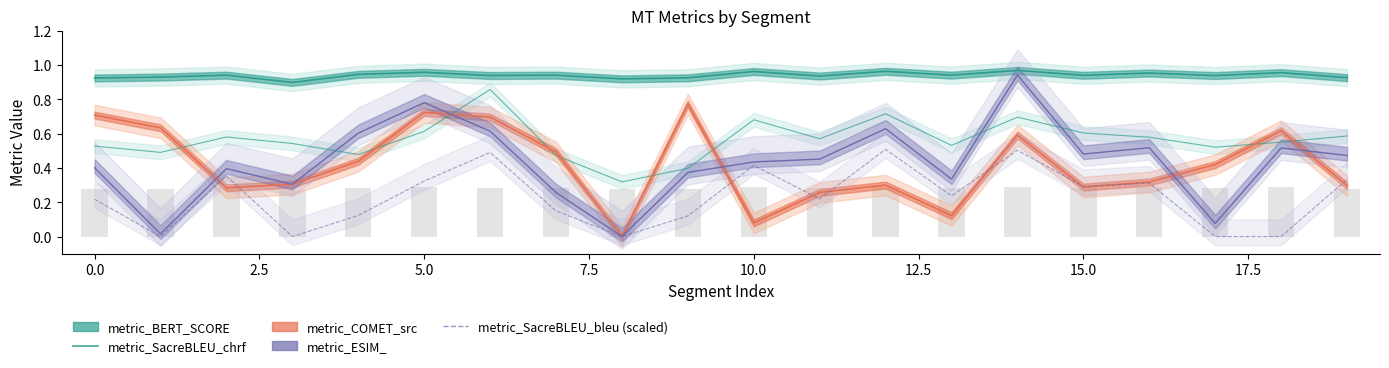

The value of metric_SacreBLEU_chrf at 16 is 0.4. True or false?

False